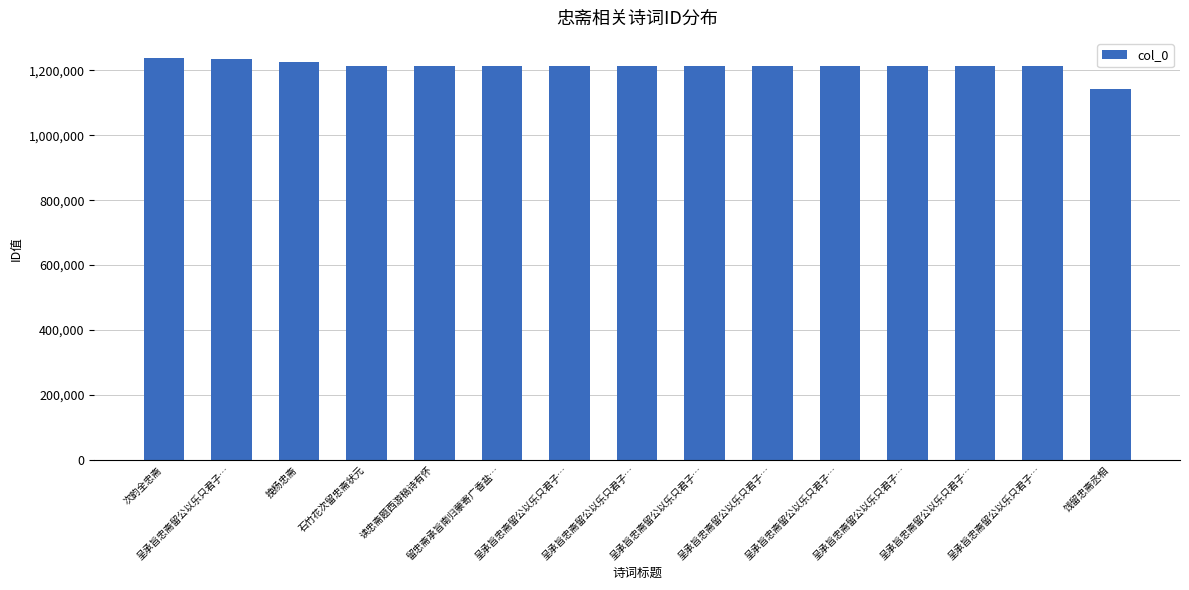

Read the value at 呈承旨忠斋留公以乐只君子…, to the nearest 100.

1236300